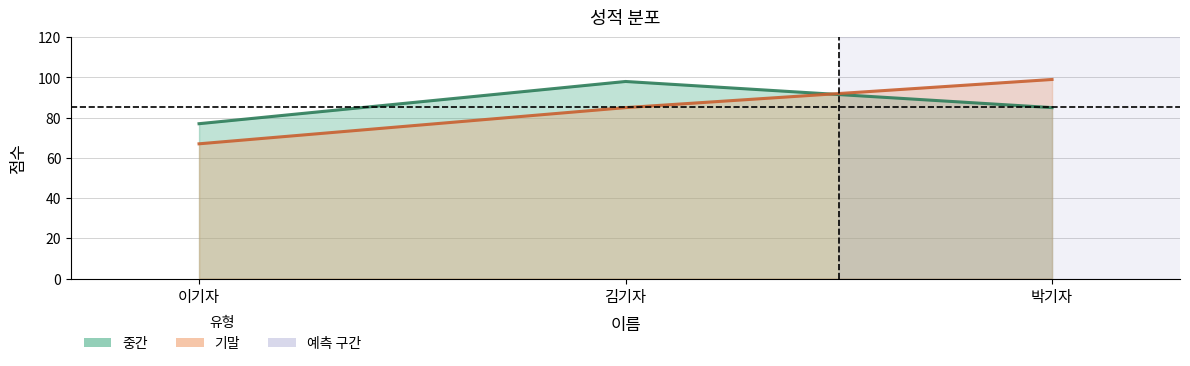

Reading left to right, list all the values displayed in this chart.

중간: 77	98	85
기말: 67	85	99